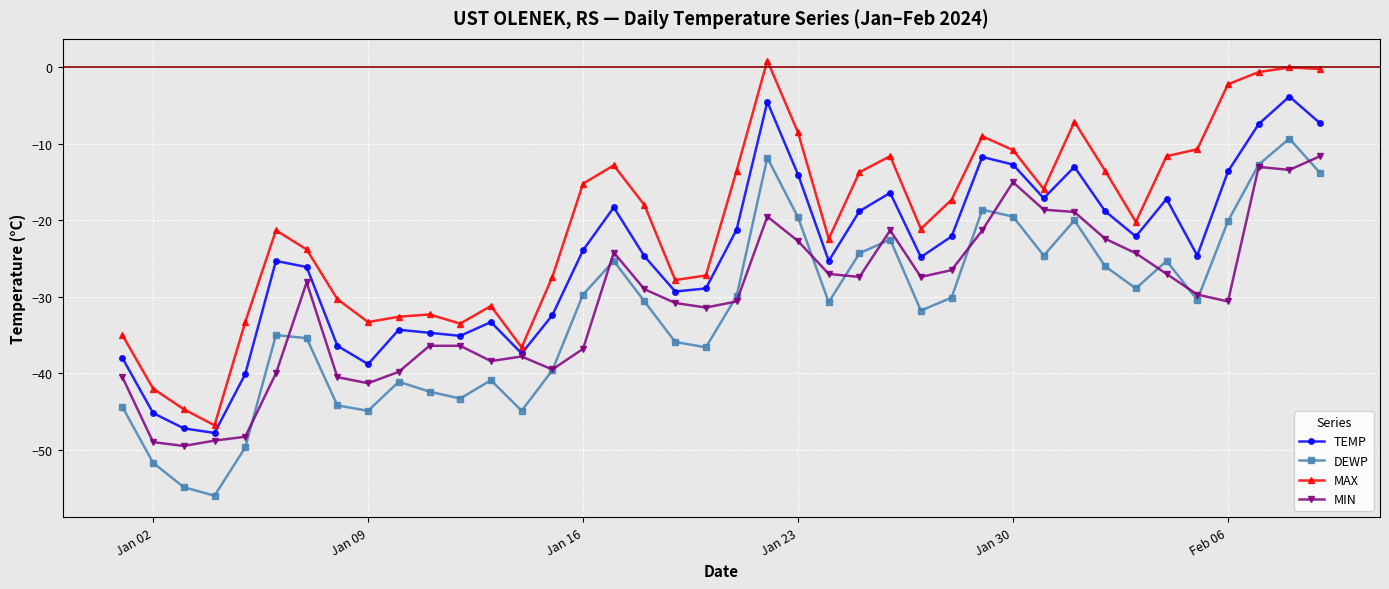

Which series has the largest total across all categories?

MAX